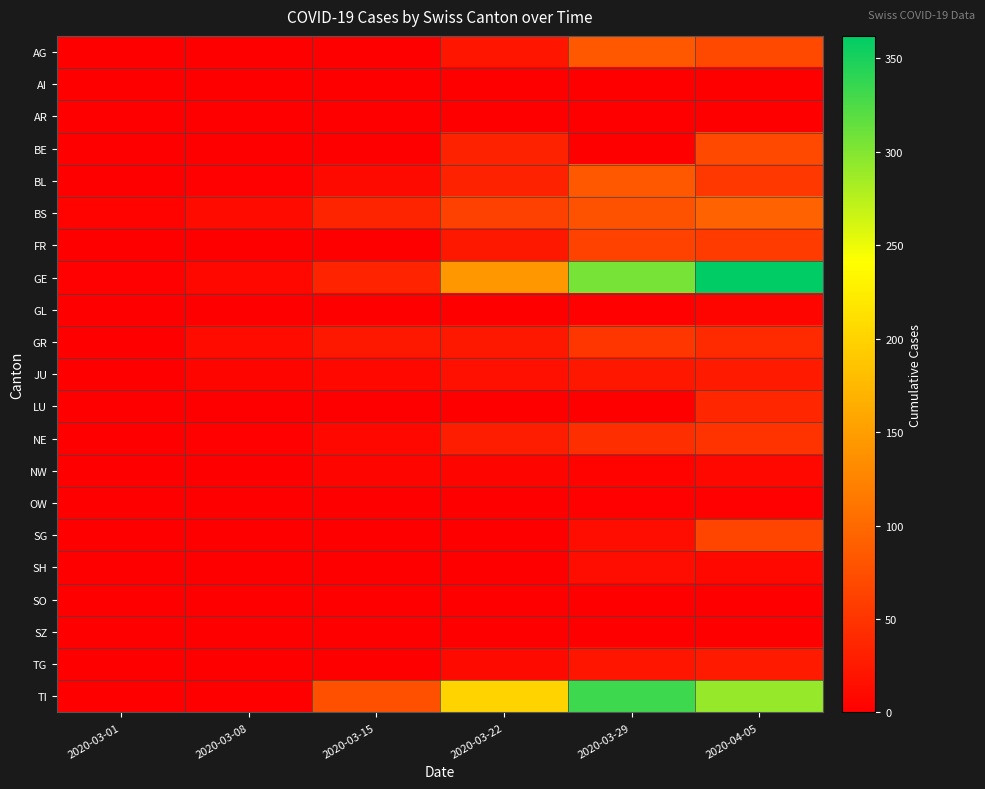

Reading left to right, extract all data points from this chart.

AG: 2020-03-01=0	2020-03-08=0	2020-03-15=0	2020-03-22=21	2020-03-29=84	2020-04-05=69
AI: 2020-03-01=0	2020-03-08=0	2020-03-15=0	2020-03-22=0	2020-03-29=0	2020-04-05=0
AR: 2020-03-01=0	2020-03-08=0	2020-03-15=0	2020-03-22=0	2020-03-29=0	2020-04-05=0
BE: 2020-03-01=0	2020-03-08=0	2020-03-15=0	2020-03-22=33	2020-03-29=0	2020-04-05=69
BL: 2020-03-01=1	2020-03-08=2	2020-03-15=10	2020-03-22=33	2020-03-29=84	2020-04-05=54
BS: 2020-03-01=4	2020-03-08=12	2020-03-15=35	2020-03-22=62	2020-03-29=78	2020-04-05=93
FR: 2020-03-01=0	2020-03-08=0	2020-03-15=0	2020-03-22=24	2020-03-29=63	2020-04-05=56
GE: 2020-03-01=3	2020-03-08=9	2020-03-15=34	2020-03-22=143	2020-03-29=306	2020-04-05=362
GL: 2020-03-01=0	2020-03-08=0	2020-03-15=0	2020-03-22=0	2020-03-29=2	2020-04-05=5
GR: 2020-03-01=0	2020-03-08=11	2020-03-15=24	2020-03-22=24	2020-03-29=52	2020-04-05=41
JU: 2020-03-01=1	2020-03-08=5	2020-03-15=9	2020-03-22=16	2020-03-29=23	2020-04-05=25
LU: 2020-03-01=0	2020-03-08=0	2020-03-15=0	2020-03-22=0	2020-03-29=0	2020-04-05=37
NE: 2020-03-01=0	2020-03-08=3	2020-03-15=9	2020-03-22=28	2020-03-29=44	2020-04-05=49
NW: 2020-03-01=0	2020-03-08=0	2020-03-15=6	2020-03-22=5	2020-03-29=4	2020-04-05=8
OW: 2020-03-01=0	2020-03-08=0	2020-03-15=0	2020-03-22=0	2020-03-29=3	2020-04-05=3
SG: 2020-03-01=0	2020-03-08=0	2020-03-15=0	2020-03-22=0	2020-03-29=14	2020-04-05=66
SH: 2020-03-01=0	2020-03-08=0	2020-03-15=0	2020-03-22=0	2020-03-29=14	2020-04-05=9
SO: 2020-03-01=0	2020-03-08=0	2020-03-15=0	2020-03-22=0	2020-03-29=0	2020-04-05=0
SZ: 2020-03-01=0	2020-03-08=0	2020-03-15=0	2020-03-22=0	2020-03-29=0	2020-04-05=0
TG: 2020-03-01=0	2020-03-08=0	2020-03-15=1	2020-03-22=10	2020-03-29=21	2020-04-05=25
TI: 2020-03-01=0	2020-03-08=0	2020-03-15=76	2020-03-22=200	2020-03-29=333	2020-04-05=291